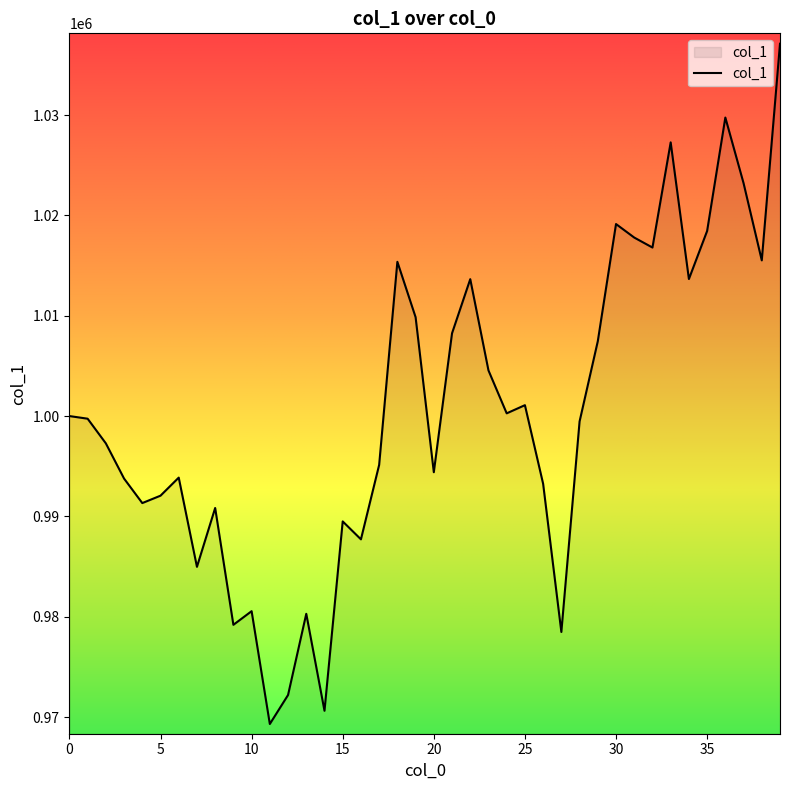

What is the difference between the maximum and minimum values?

67814.8